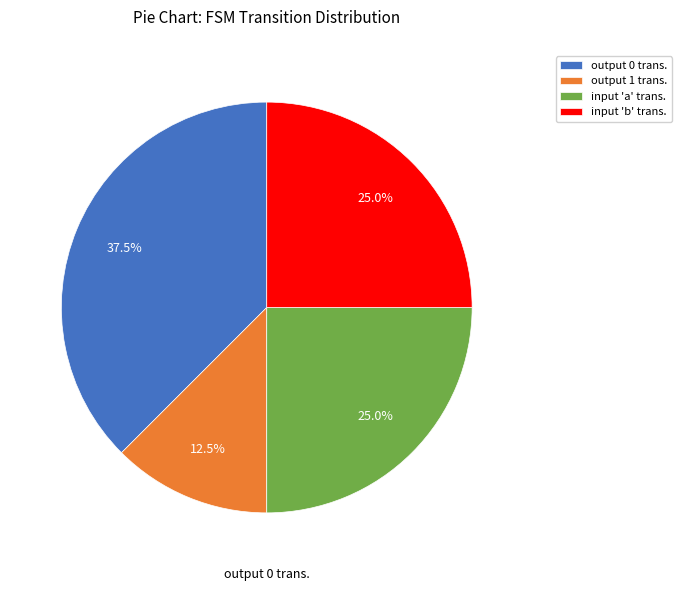

Which slice is the smallest?

output_symbol=1